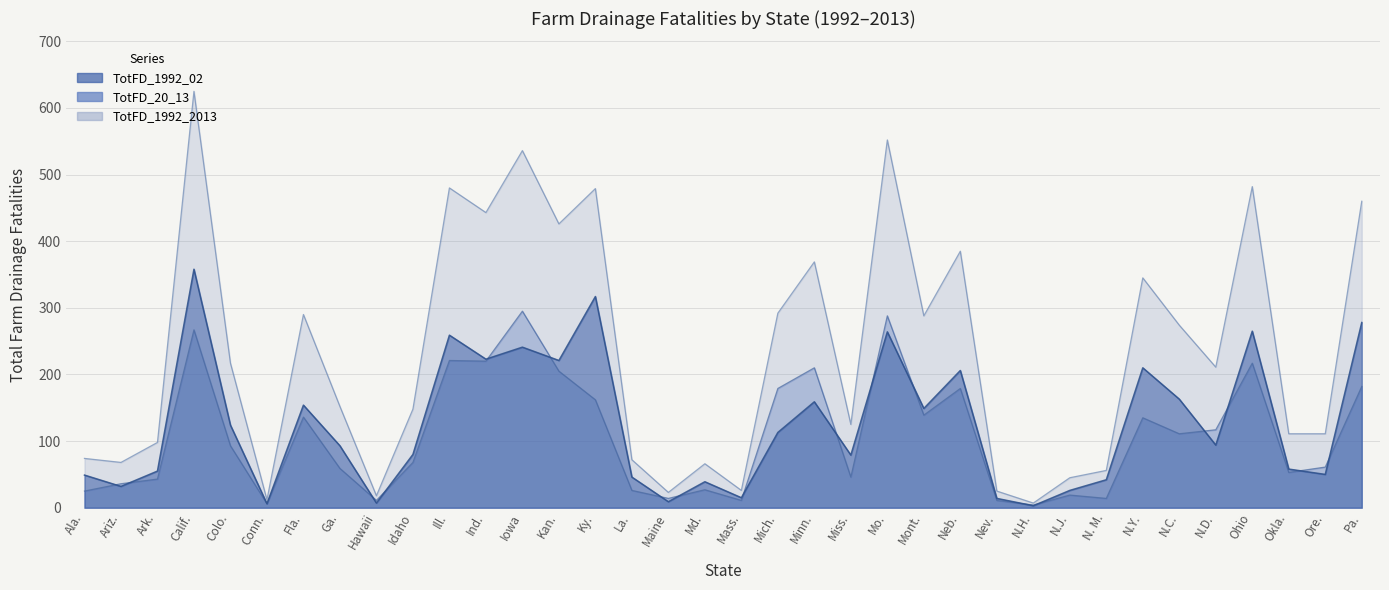

What is the minimum value for TotFD_1992_02?

3